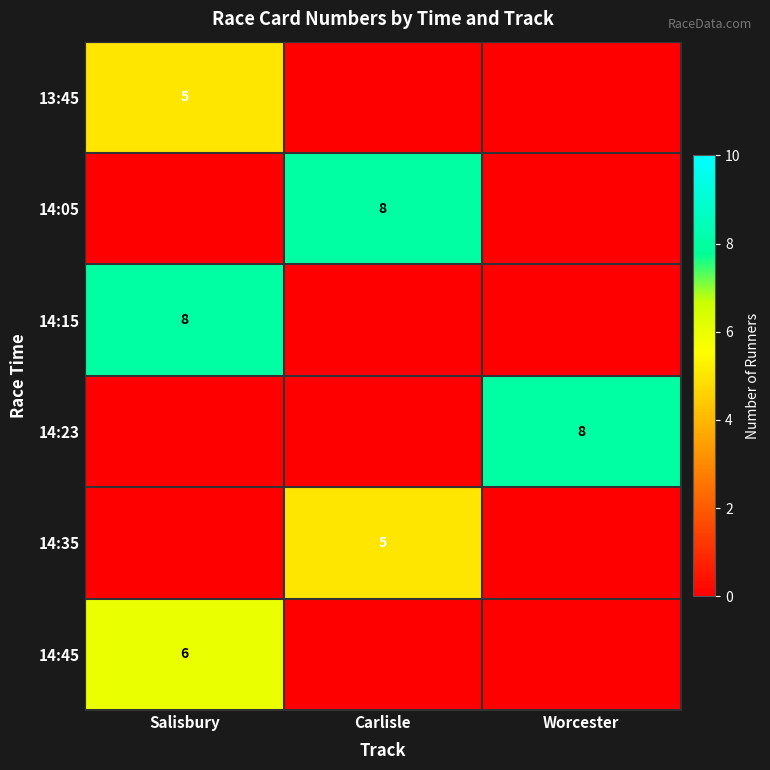

At which category is the sum across all series the highest?

Salisbury